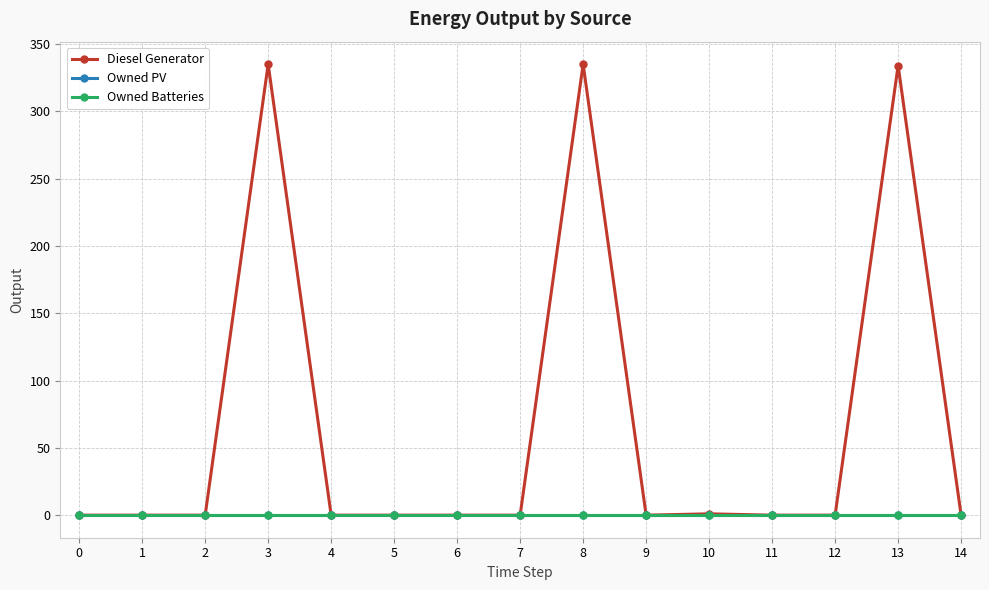

Which series has the widest spread of values?

Diesel Generator